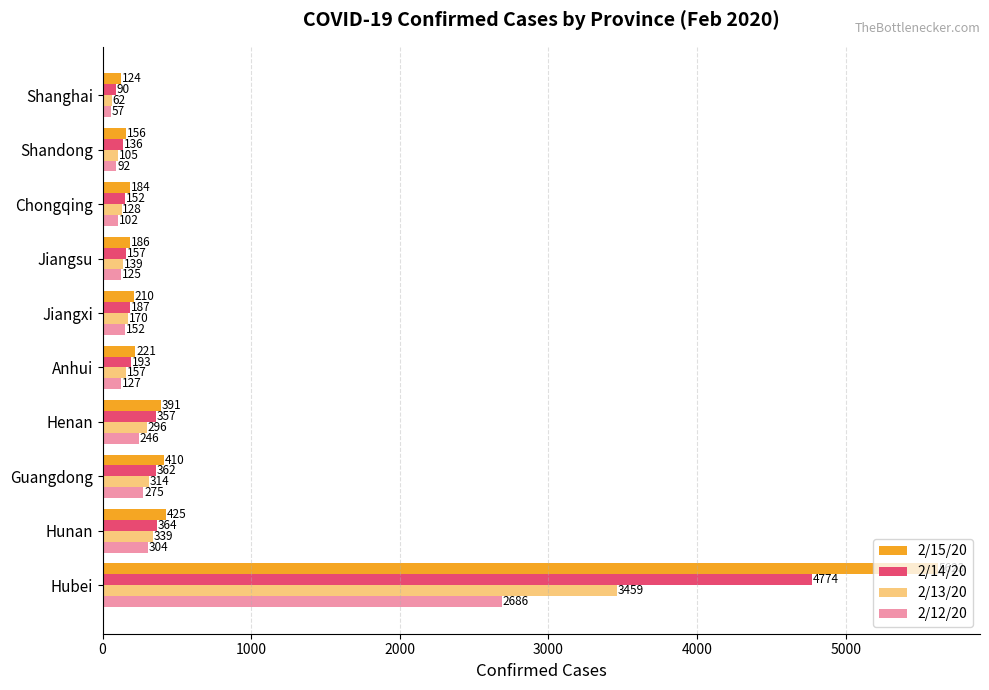

How many series are shown in this chart?

4